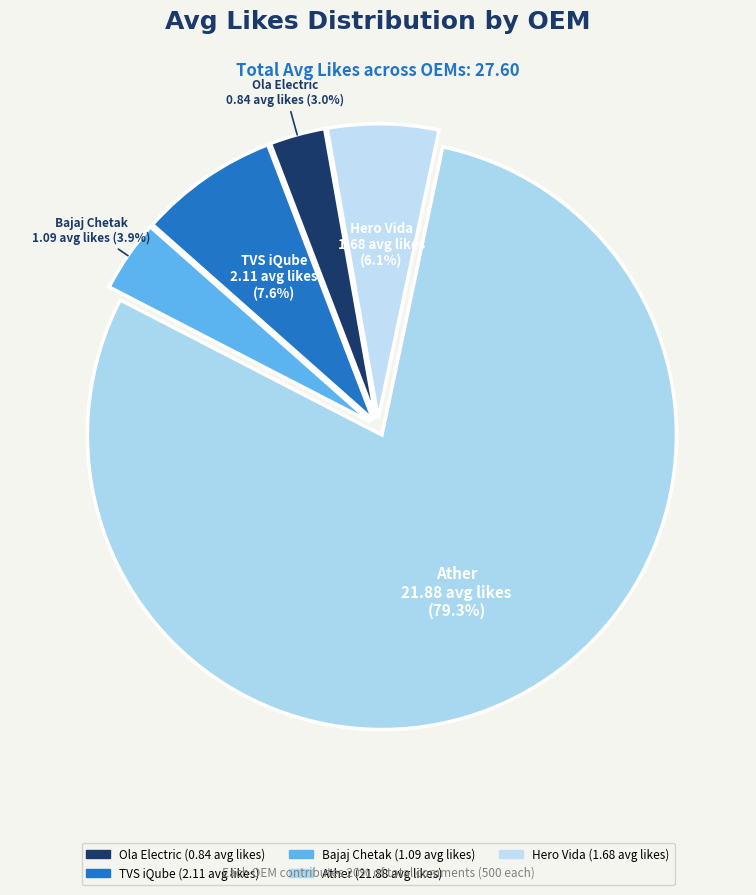

Which category accounts for the majority?

Ather